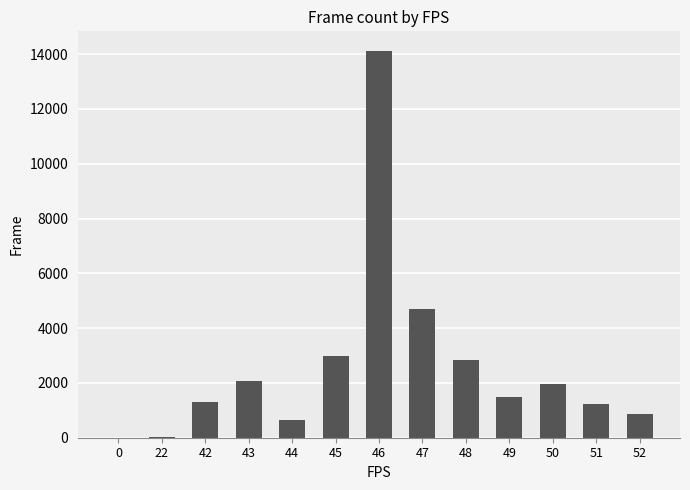

The value at 50 is 1976. True or false?

True